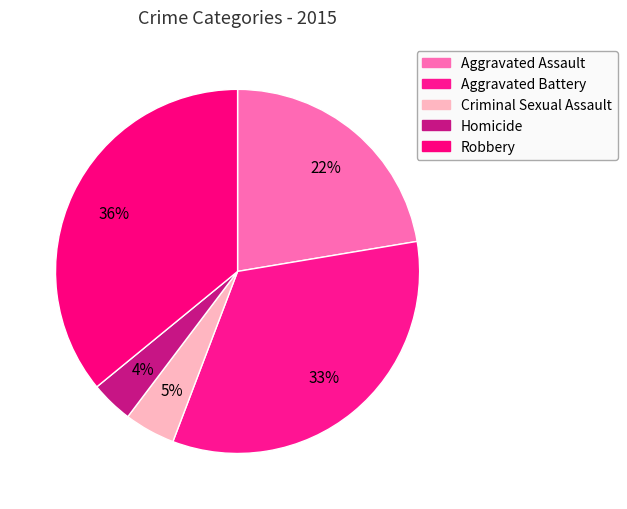

To the nearest percent, what percentage of the pie is Aggravated Assault?

22%